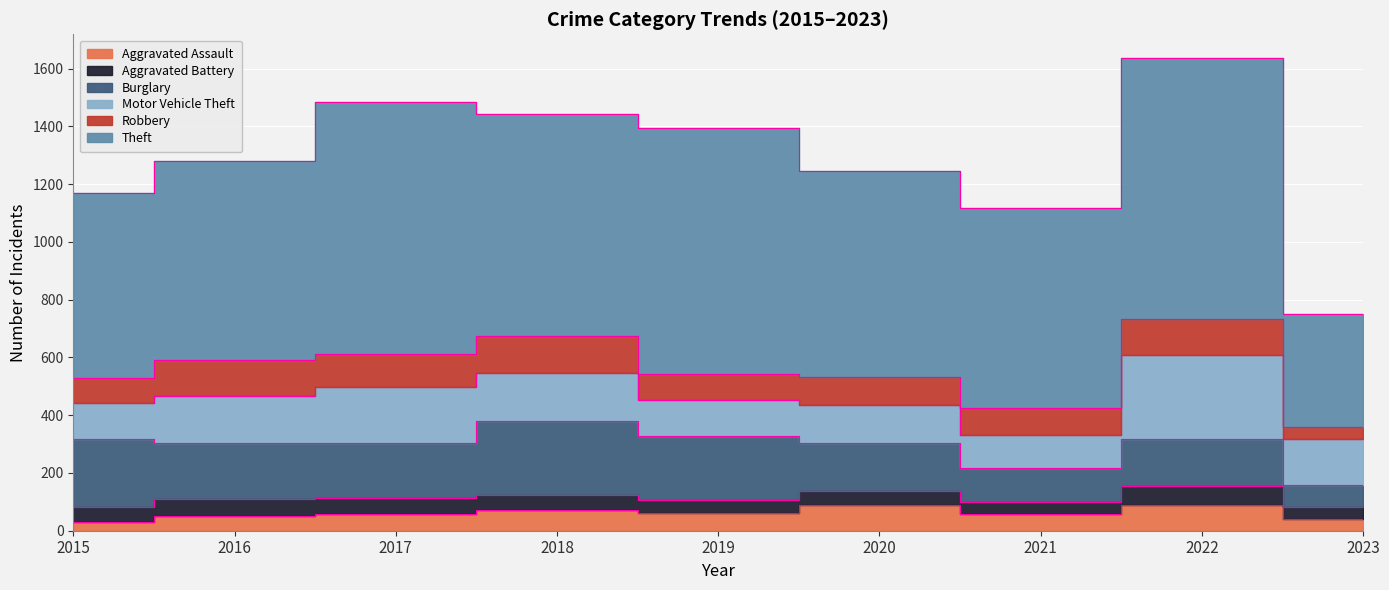

Reading left to right, what are all the values shown in this chart?

Aggravated Assault: 31	50	59	72	61	88	58	89	40
Aggravated Battery: 50	60	54	52	45	48	43	66	43
Burglary: 236	194	192	257	221	167	117	161	76
Motor Vehicle Theft: 125	163	191	164	125	134	113	291	159
Robbery: 87	123	115	130	89	94	95	125	41
Theft: 641	689	873	767	855	714	691	905	392